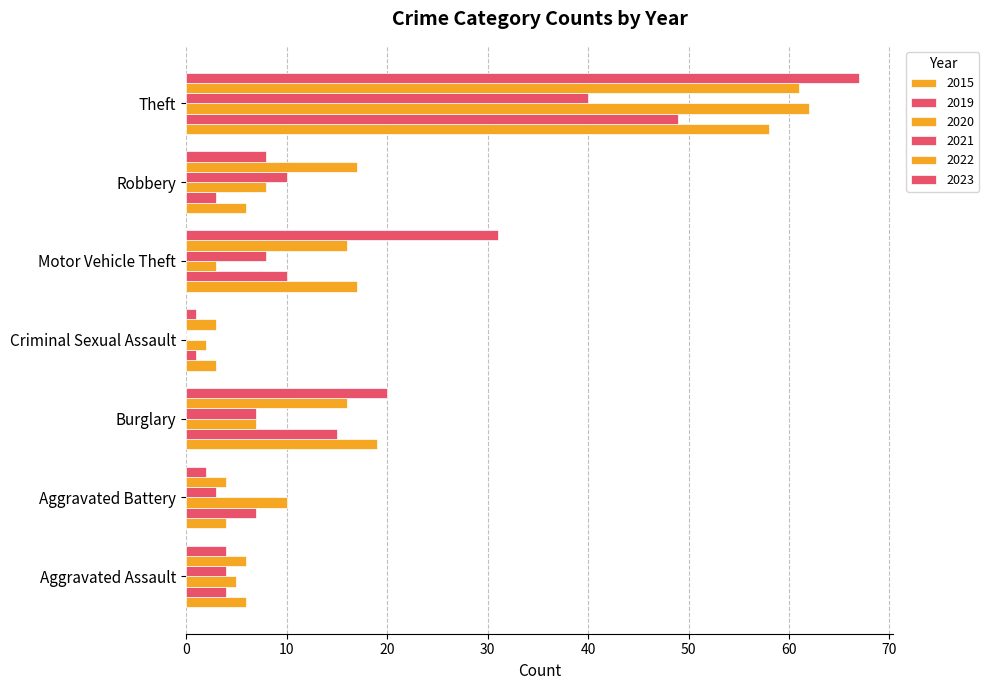

What is the sum of all 2022 values?

123